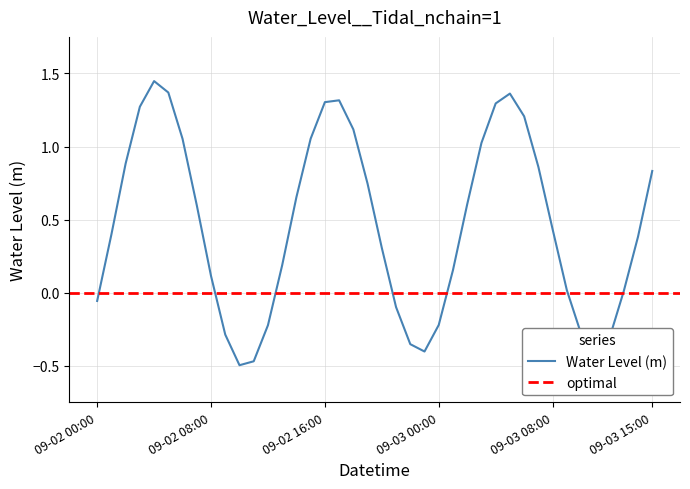

How many categories are shown in the chart?

40